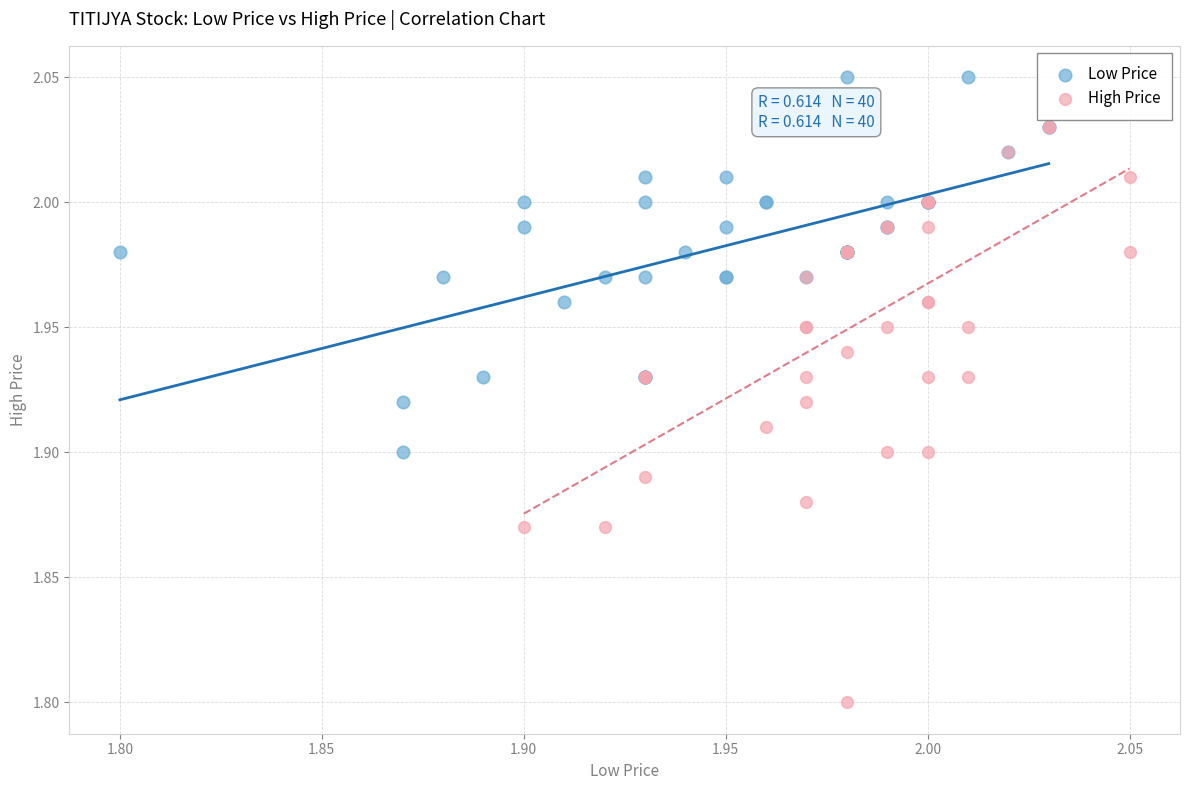

Which series has the largest Y range (max minus min)?

High Price